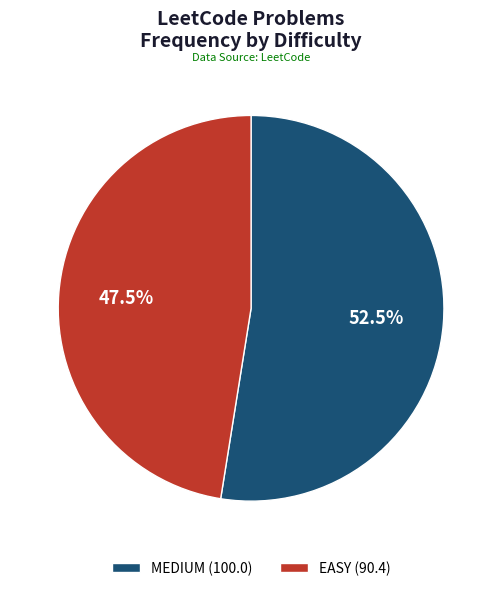

Is there a majority slice in this chart?

Yes